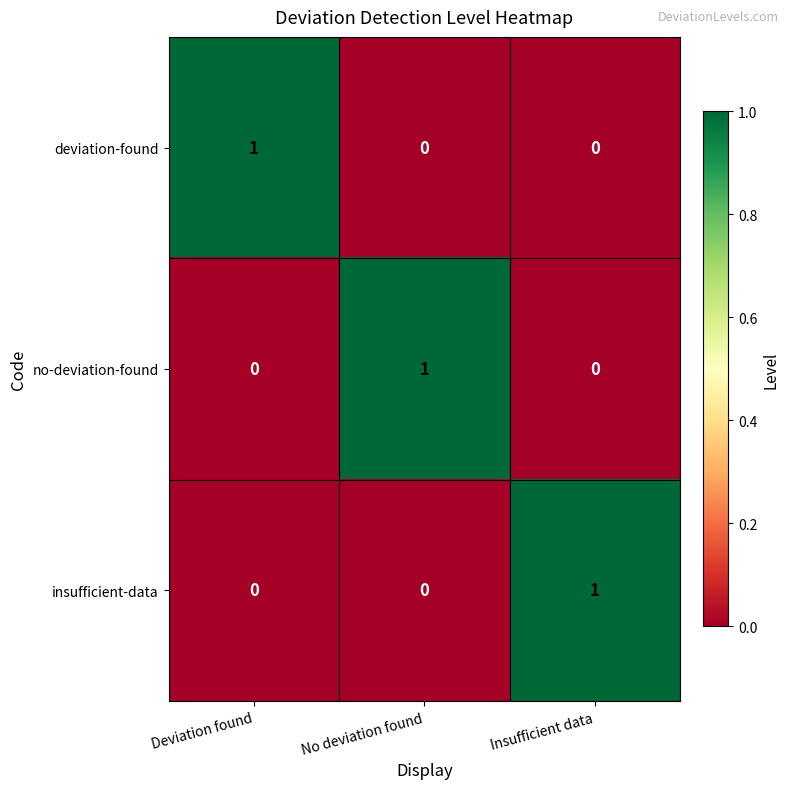

Reading left to right, transcribe all the data shown in this chart.

deviation-found: 1	0	0
no-deviation-found: 0	1	0
insufficient-data: 0	0	1